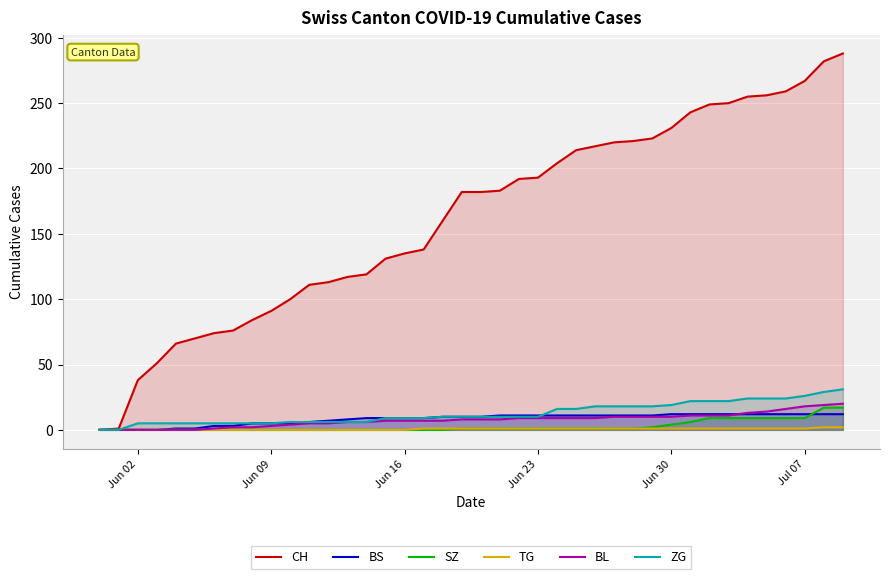

Which series has the widest spread of values?

CH